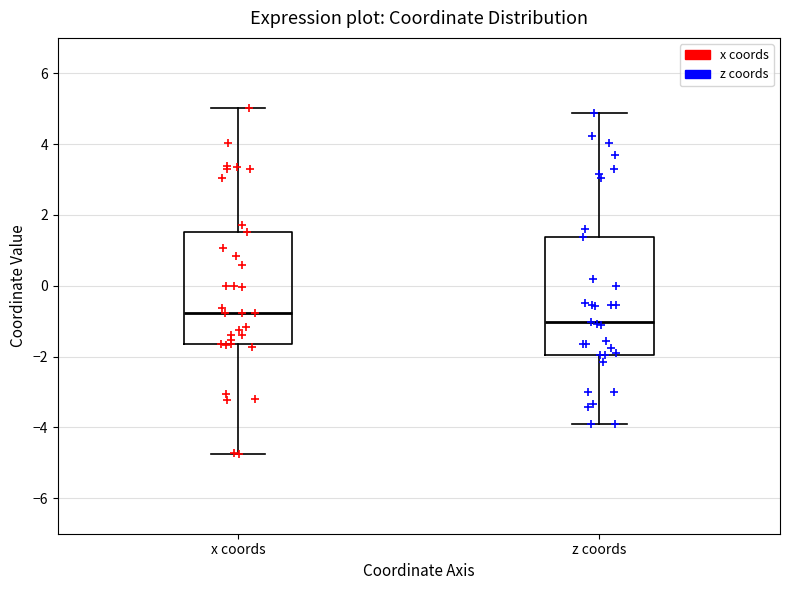

Reading left to right, read every box against the y-axis: the position of its median line, the range the box covers, and the ends of its whiskers. The values are not printed on the chart, so give them approximately, as read against the axis.

x coords: median -0.8, box -1.6 to 1.6, whiskers -4.8 to 5.0
z coords: median -1.0, box -2.0 to 1.4, whiskers -4.0 to 4.8